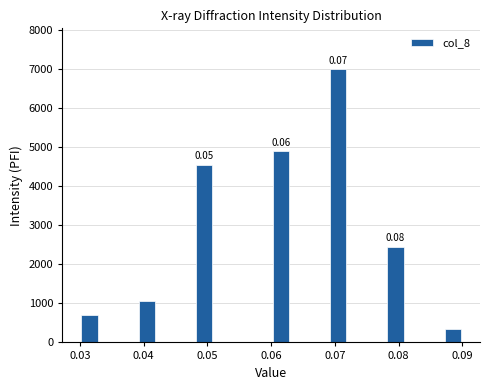

Read against the x-axis, roughly where is the centre of the tallest bar?

0.071